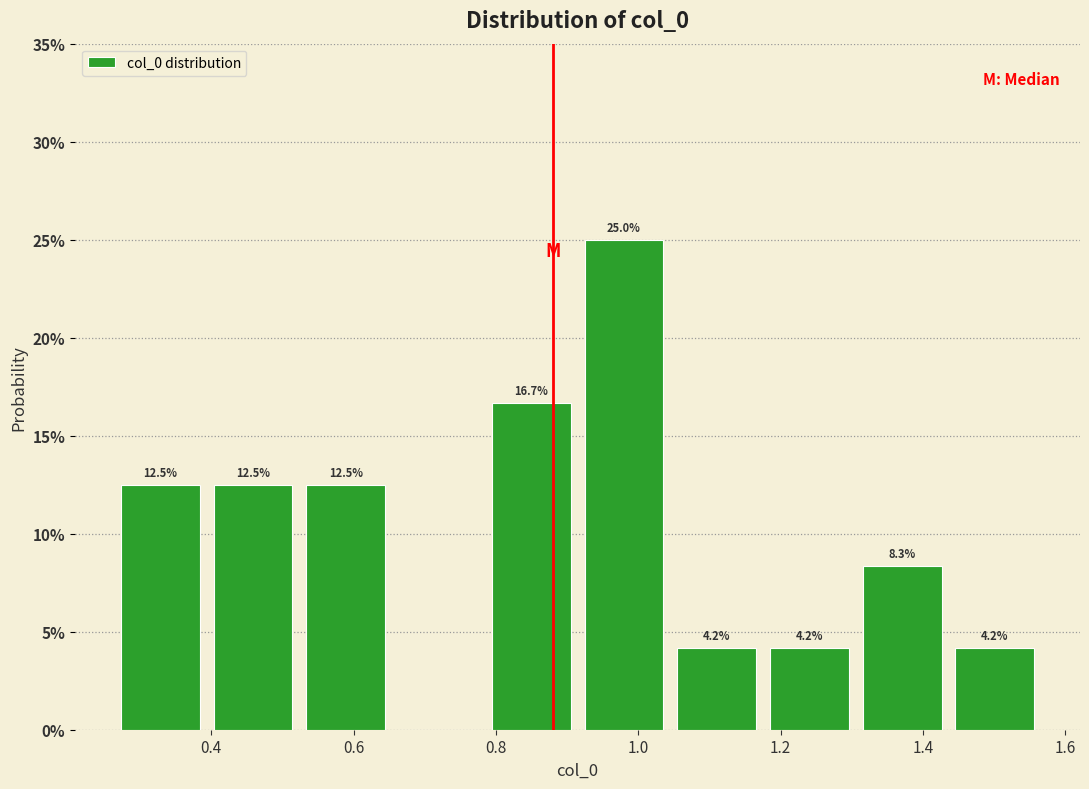

Over which range of the x-axis is the bar tallest?

0.92 to 1.04